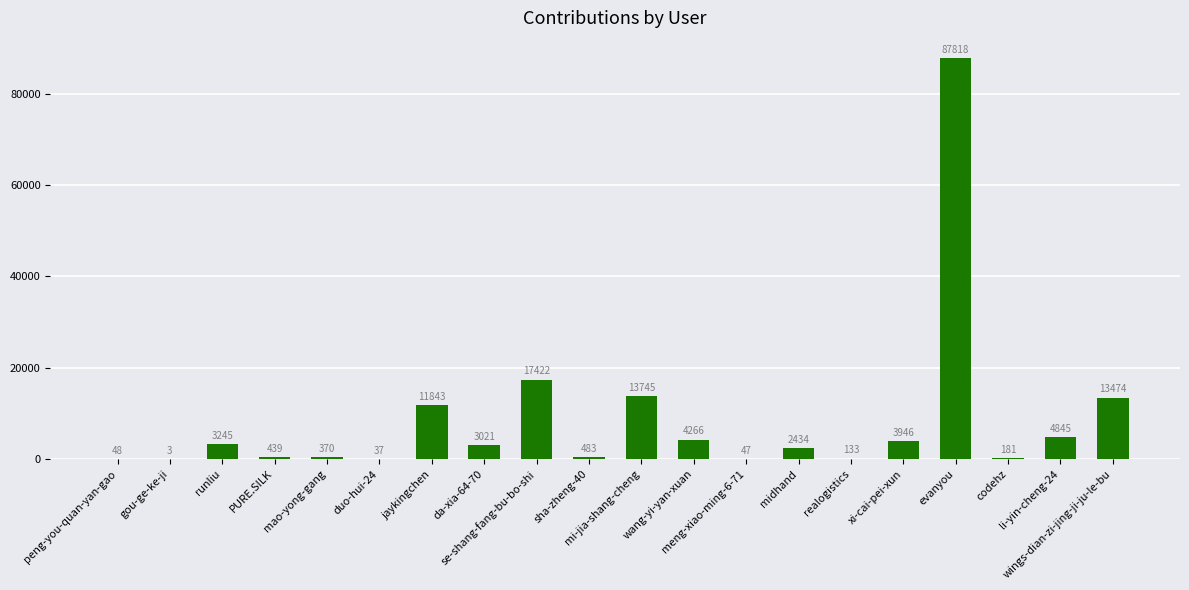

How many categories are shown in the chart?

20